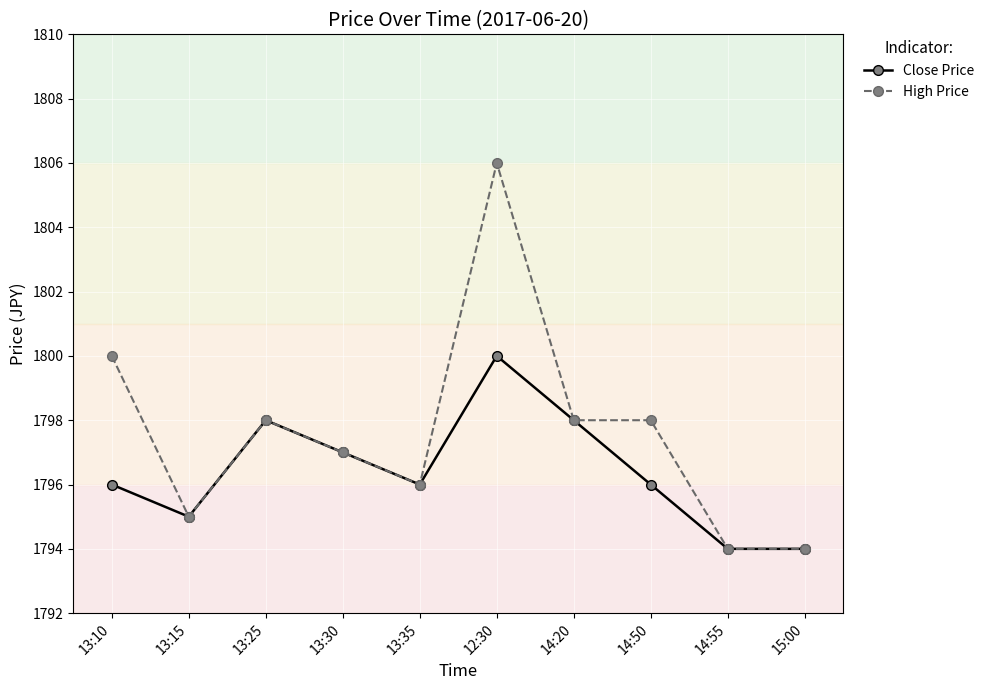

What is the label of the 7th point from the right?

13:30